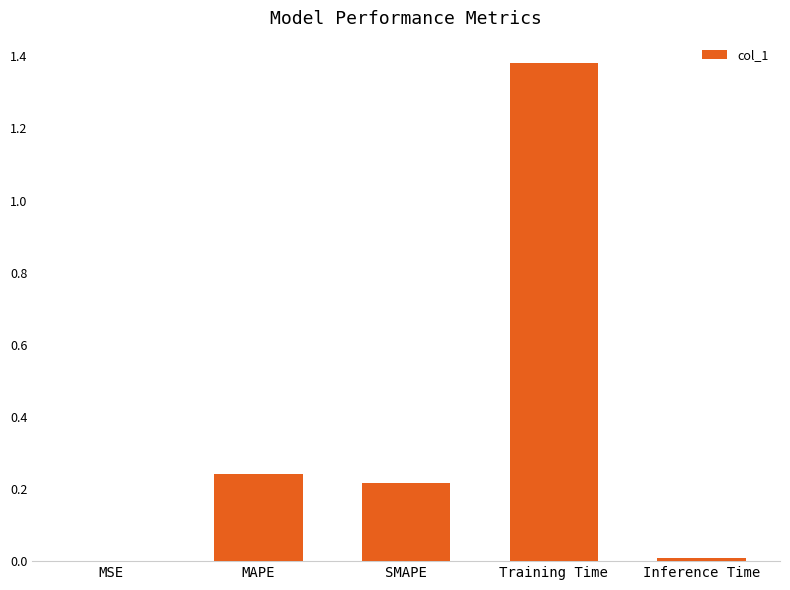

True or false: the data shows 0.0 at MSE.

True